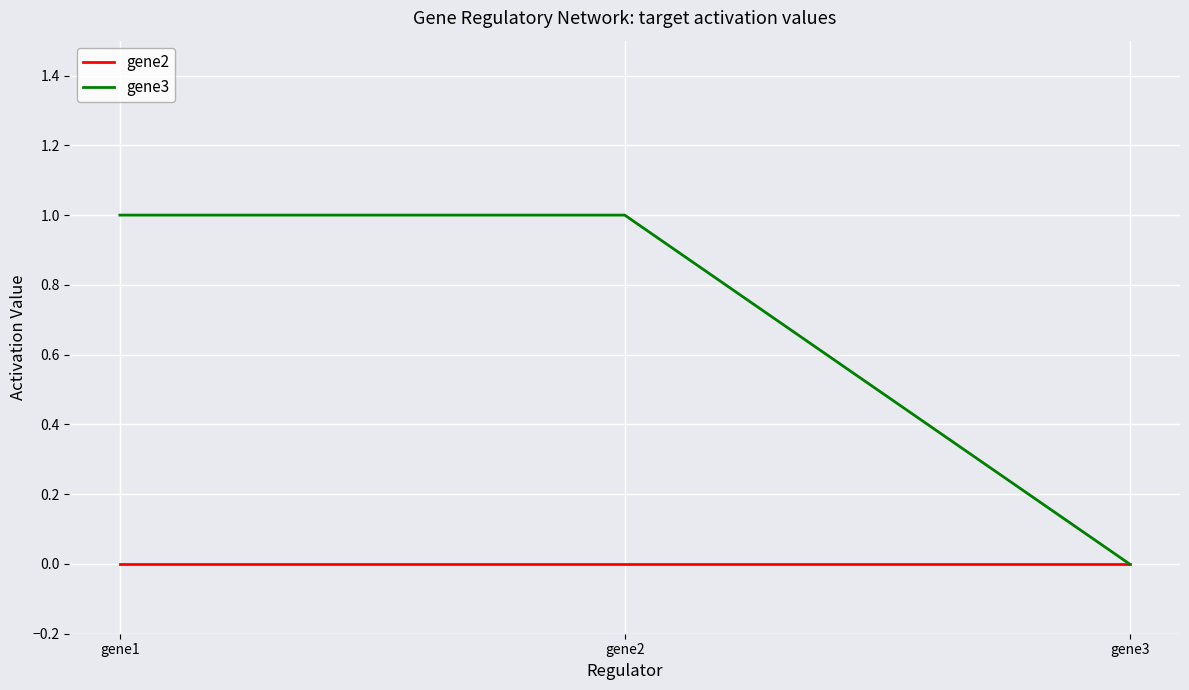

The value of gene3 at gene3 is 0. True or false?

True